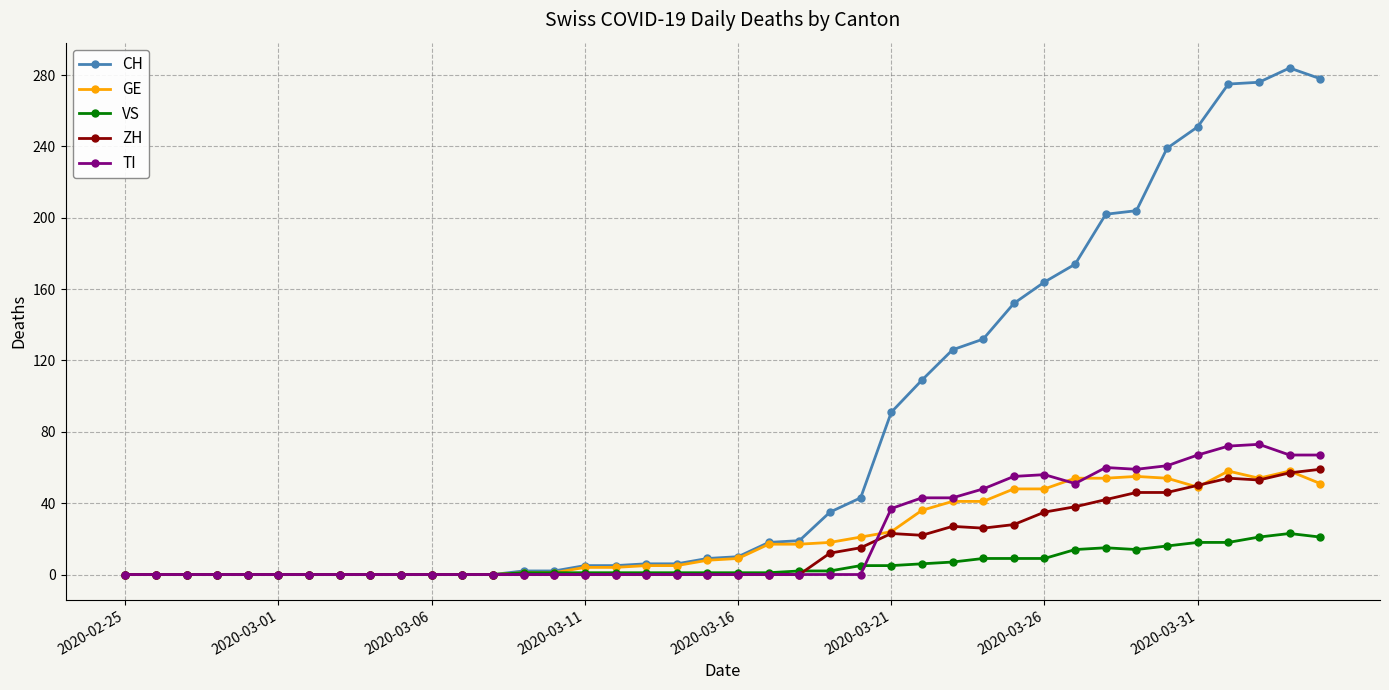

True or false: ZH and GE cross at least once.

True